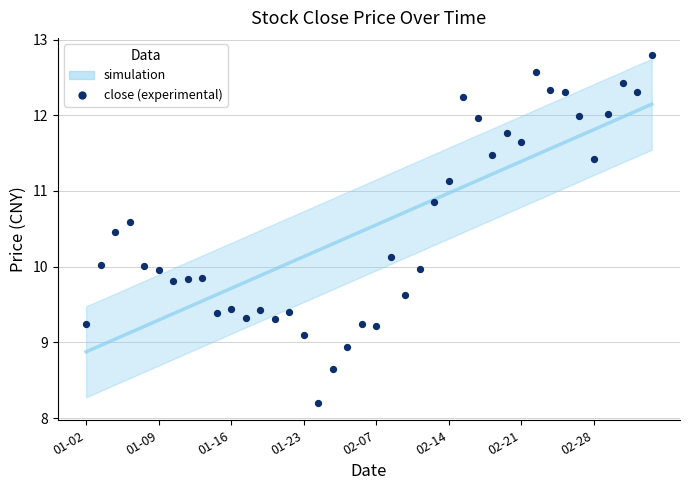

What is the range of Y values (max minus min)?

4.6